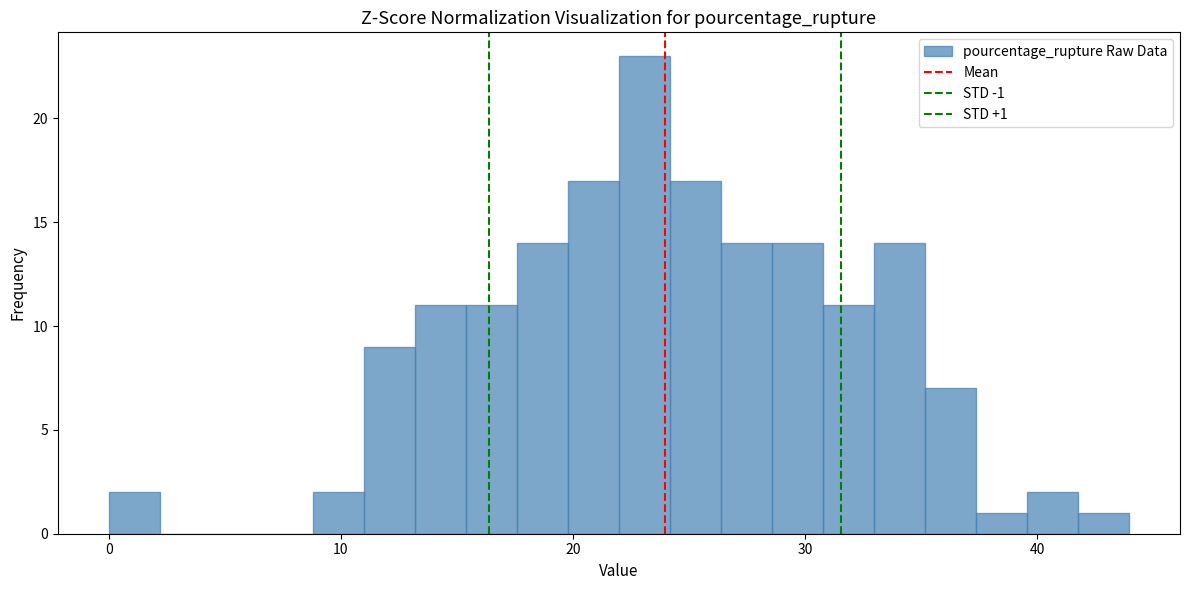

Read against the x-axis, roughly where is the centre of the tallest bar?

23